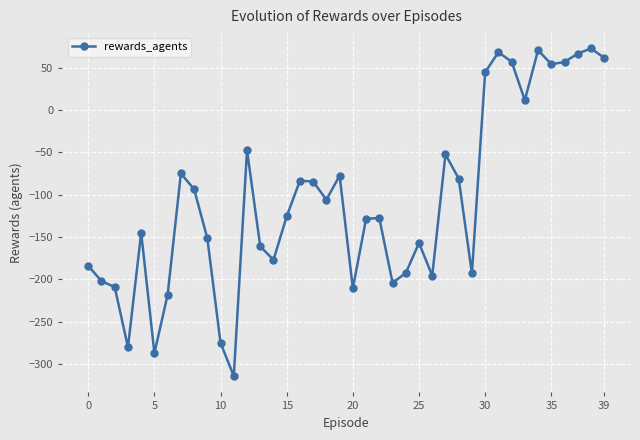

What is the value of the 10th point from the left?

-151.5